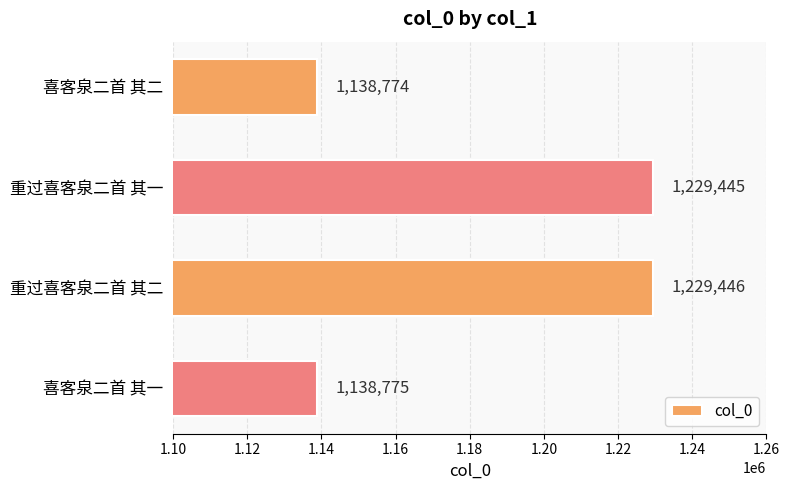

The value at 重过喜客泉二首 其一 is 1229445. True or false?

True